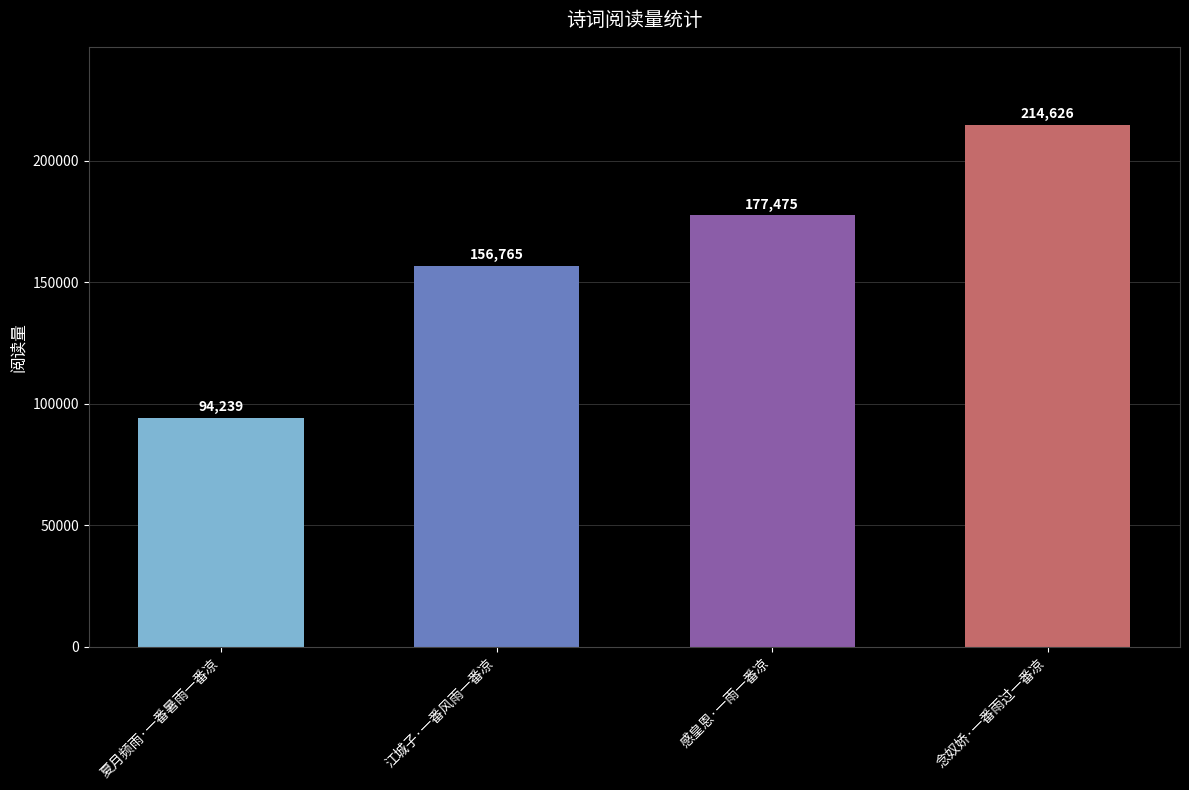

Rank the categories by value from lowest to highest.

夏月频雨·一番暑雨一番凉, 江城子·一番风雨一番凉, 感皇恩·一雨一番凉, 念奴娇·一番雨过一番凉